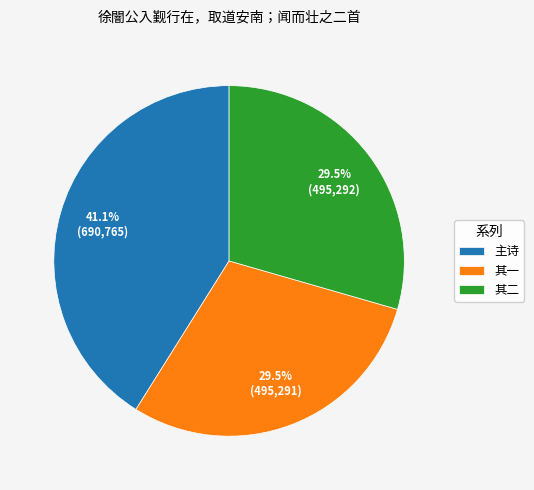

Between 其二 and 主诗, which is larger?

主诗